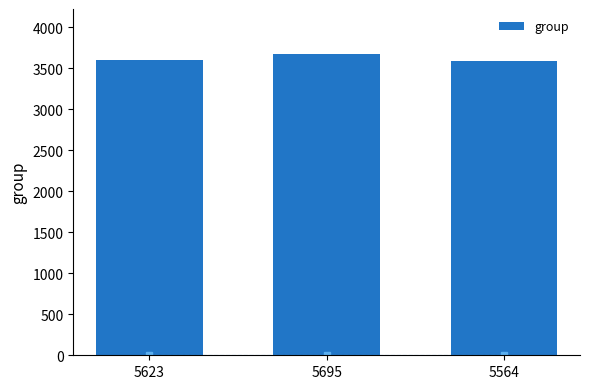

How many distinct data groups are displayed?

1